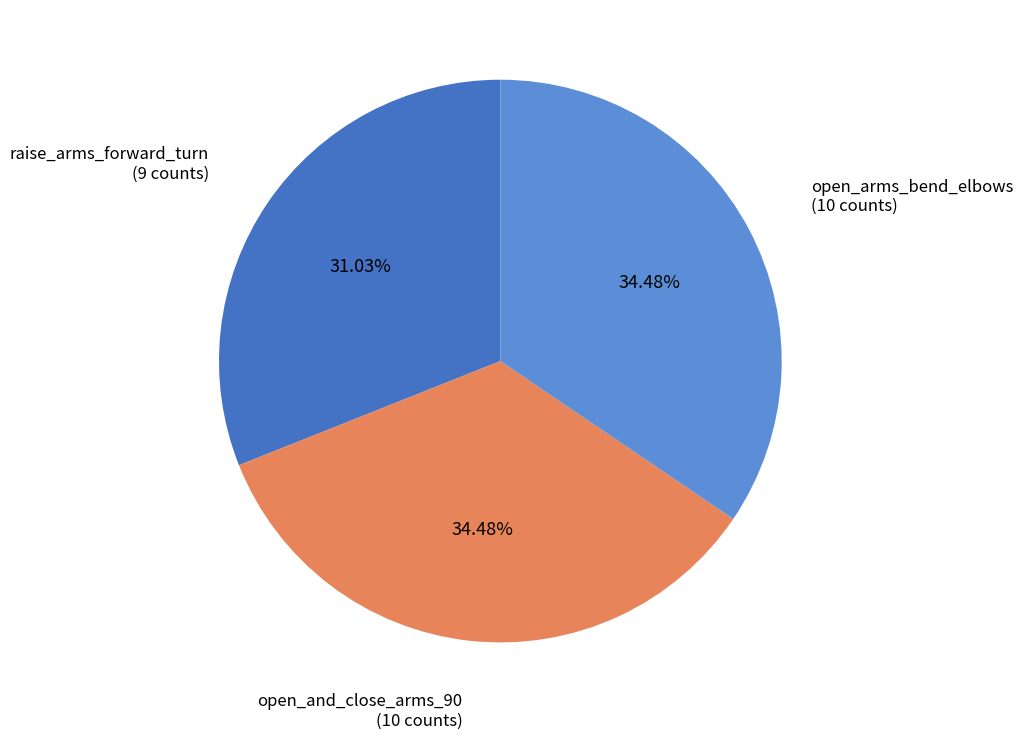

Is there a majority slice in this chart?

No